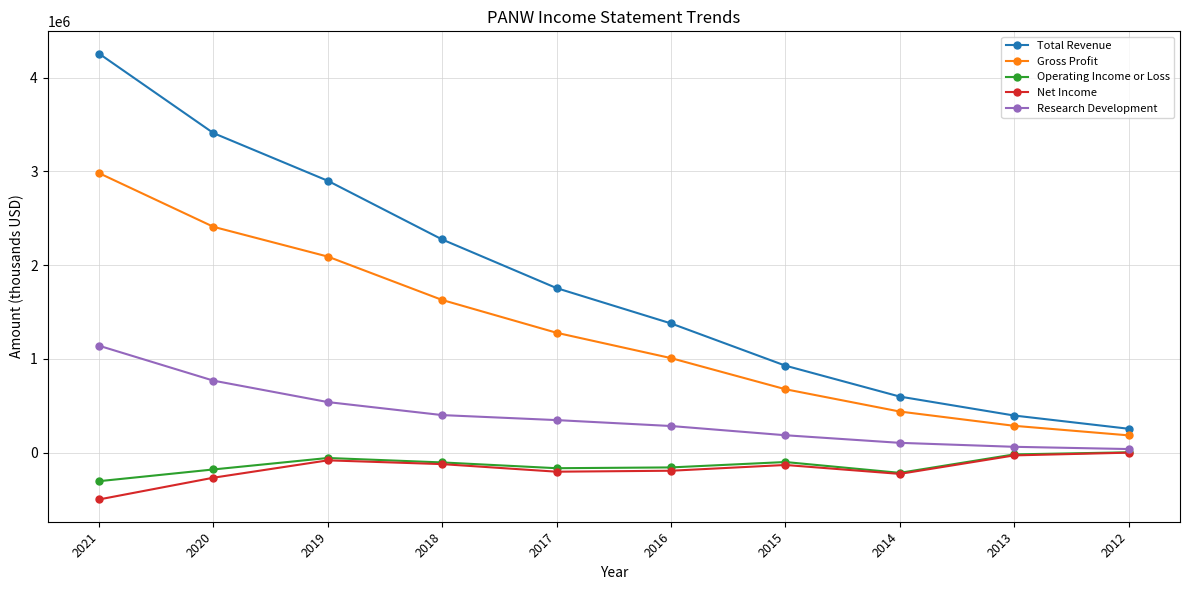

Which series has the largest range (max minus min)?

Total Revenue